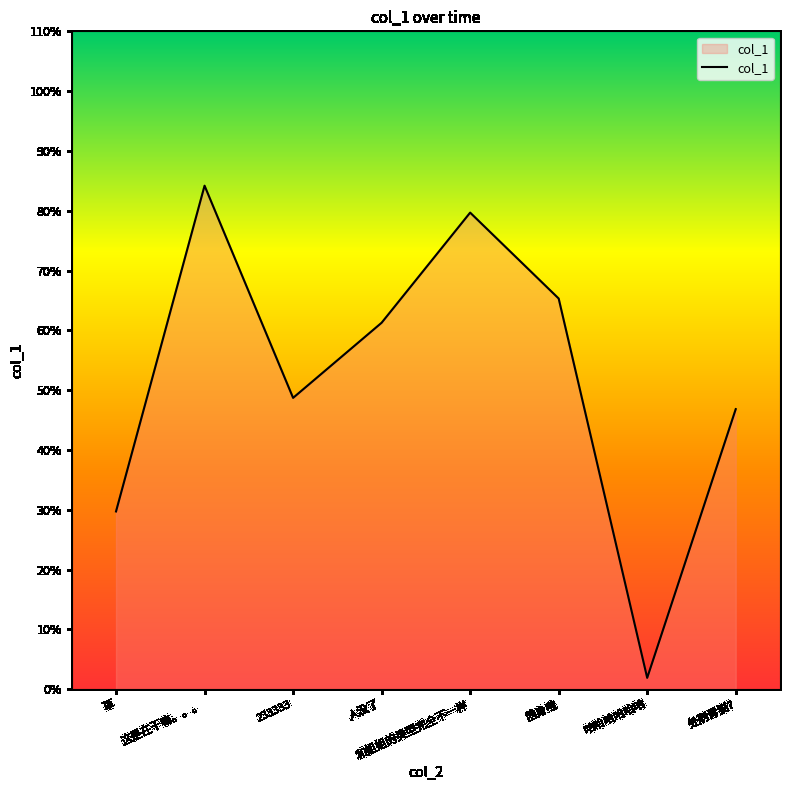

Reading left to right, extract all data points from this chart.

草=29.7	这是在干嘛。。。=84.2	233333=48.7	人没了=61.3	和姐姐的类型完全不一样=79.7	隐身啦=65.3	哈哈哈哈哈哈=1.9	处刑青猫?=46.8